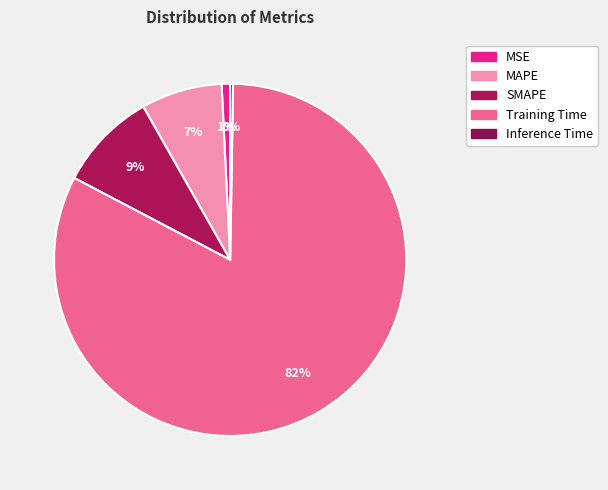

How many segments does this pie chart have?

5